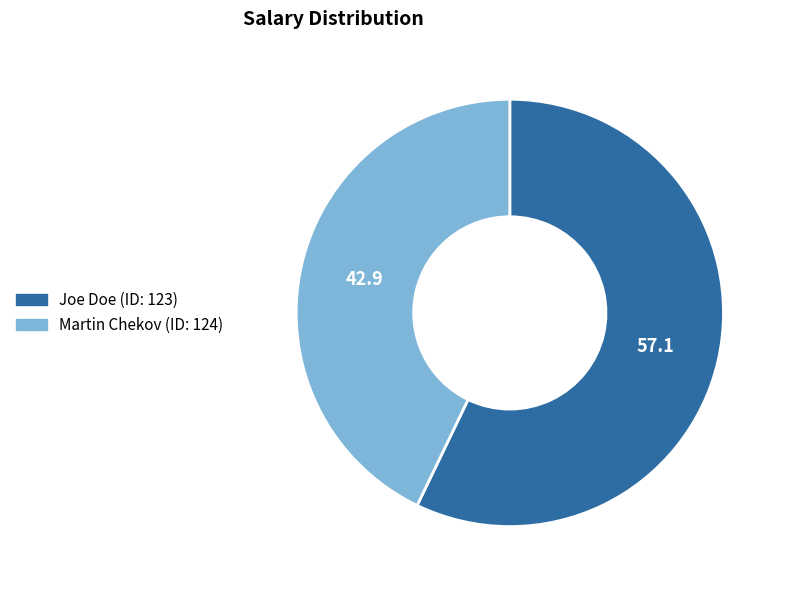

Rank the categories by value from highest to lowest.

Joe Doe (ID: 123), Martin Chekov (ID: 124)